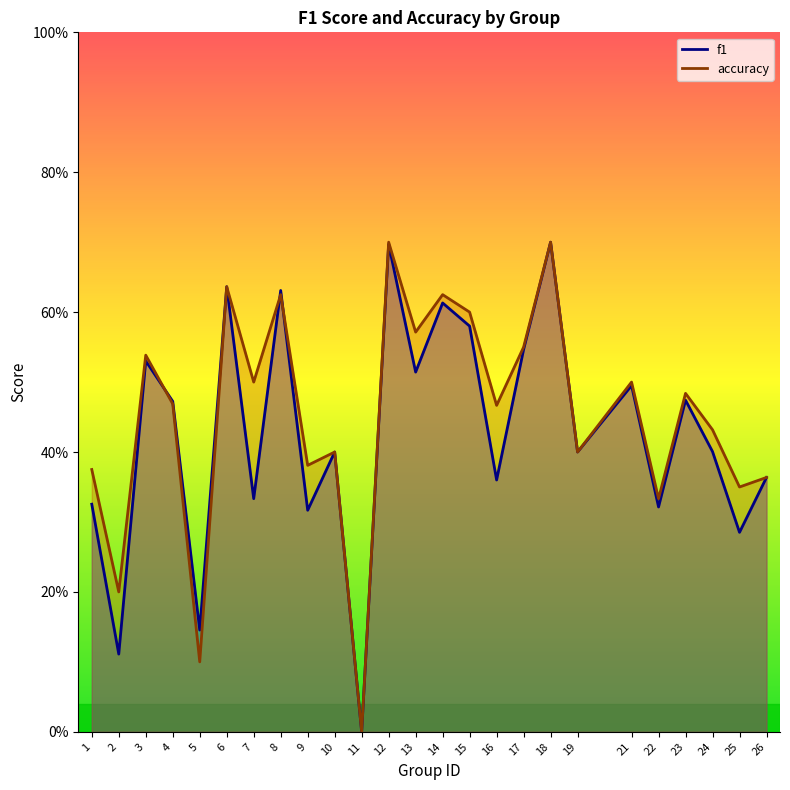

What are all the series names shown in the legend?

f1, accuracy